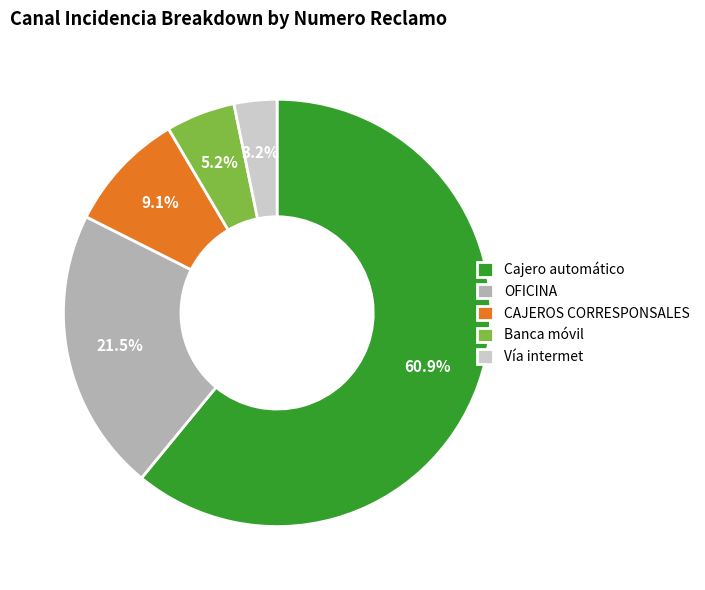

To the nearest percent, what portion does CAJEROS CORRESPONSALES represent?

9%